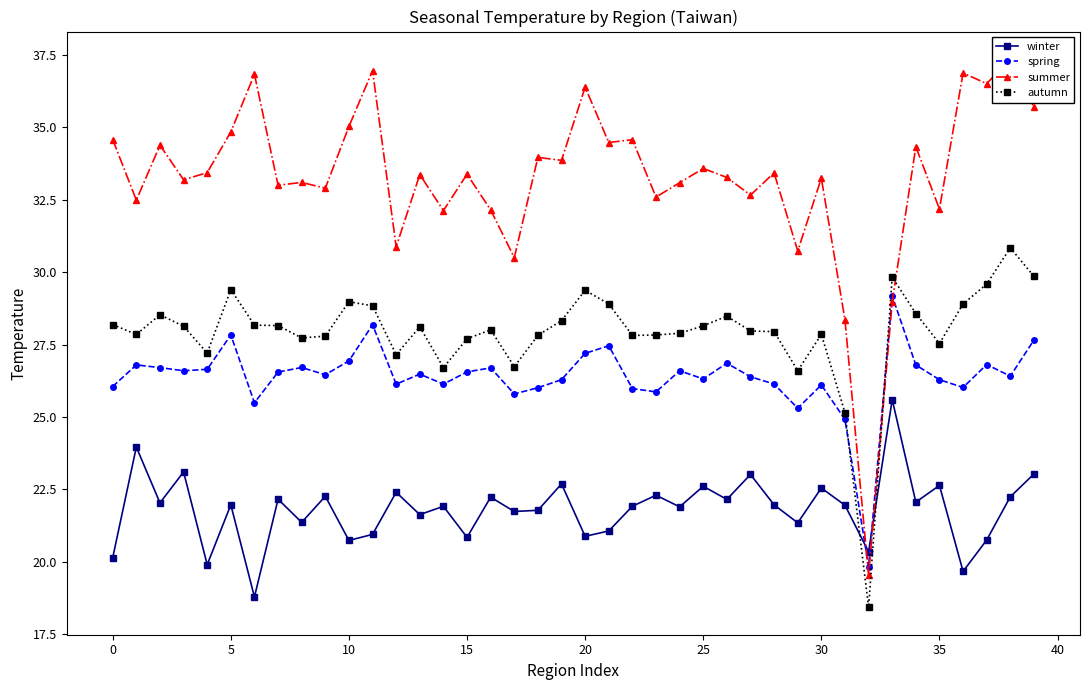

List the series in order of their peak value, highest first.

summer, autumn, spring, winter